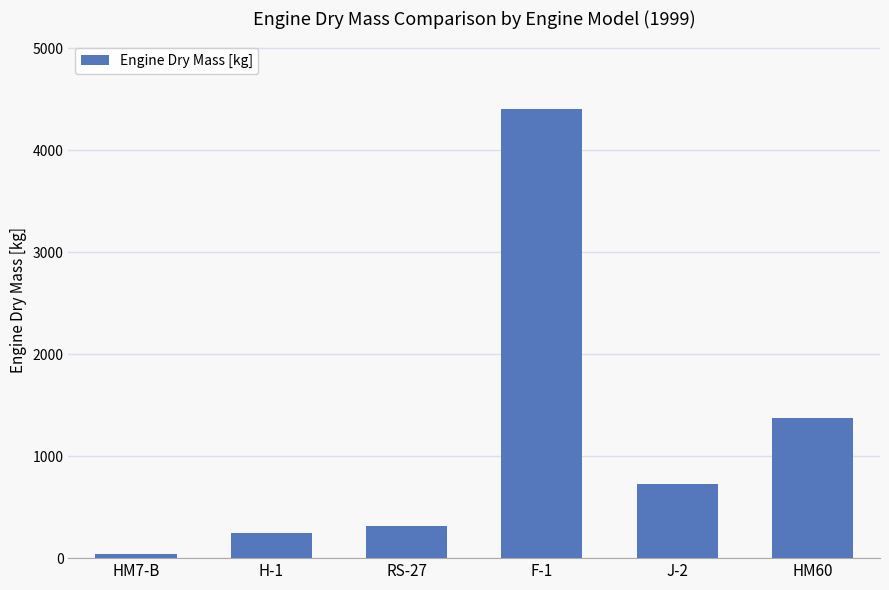

What is the average value?

1185.7